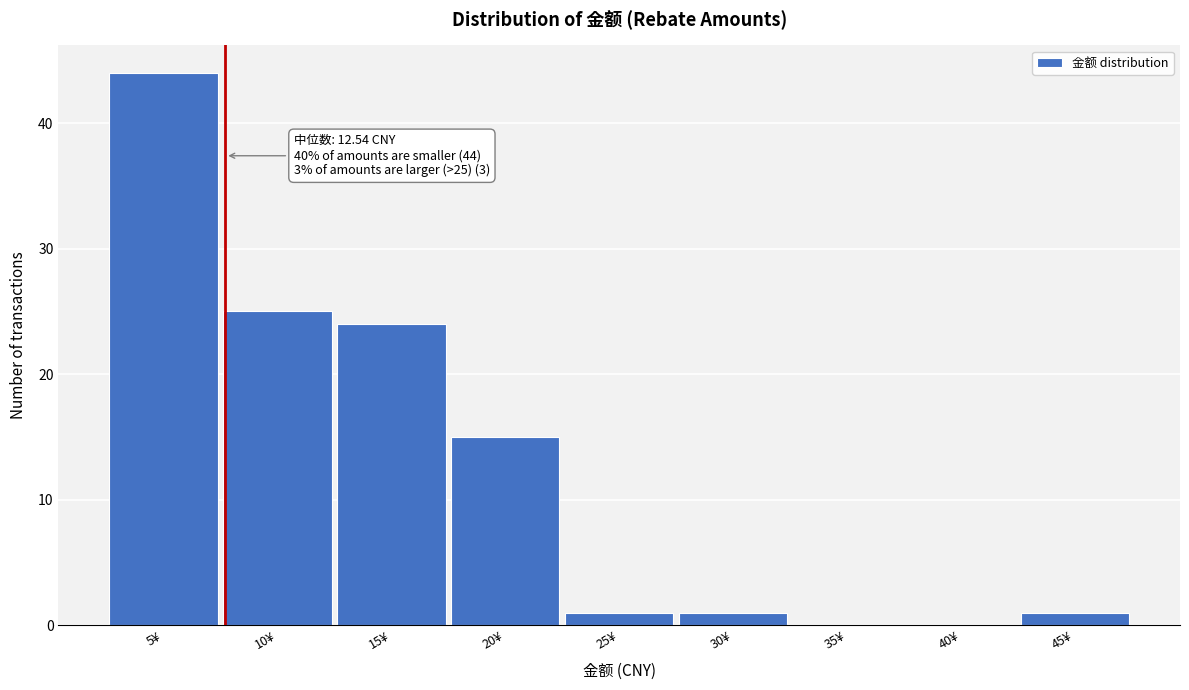

Reading right to left, extract all data points from this chart.

45¥=1	40¥=0	35¥=0	30¥=1	25¥=1	20¥=15	15¥=24	10¥=25	5¥=44